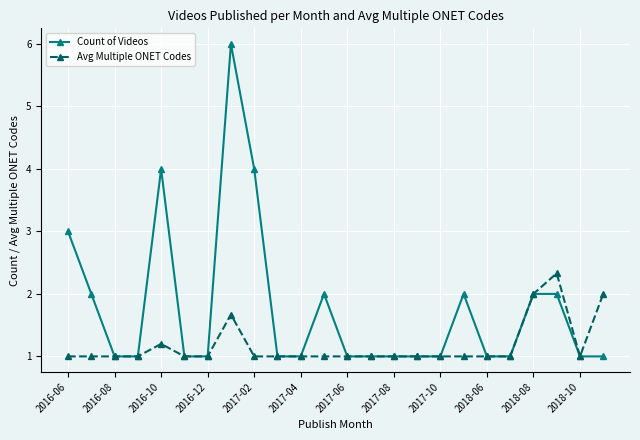

In Avg Multiple ONET Codes, how many points are higher than both neighbors (excluding endpoints)?

3